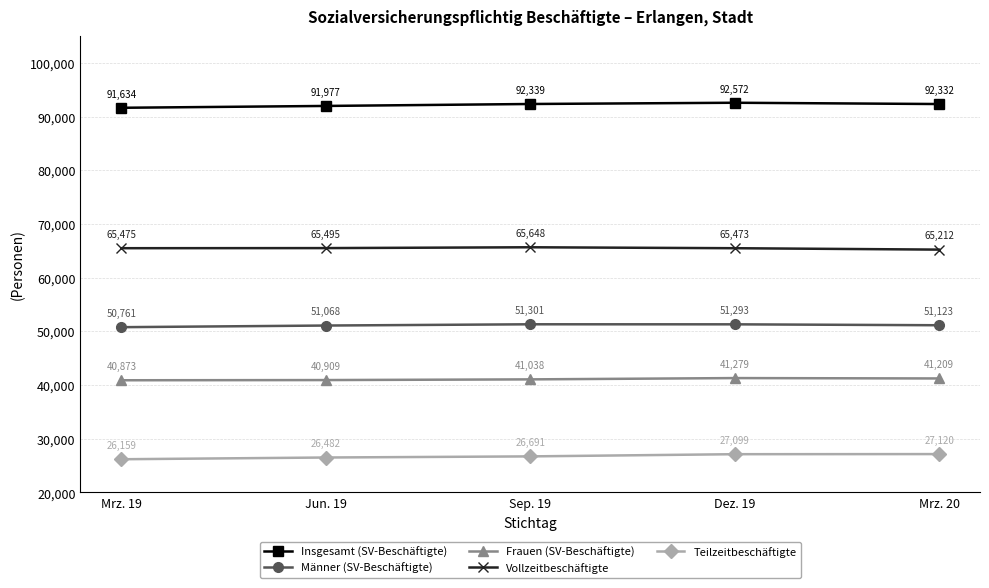

True or false: Teilzeitbeschäftigte has more than 0 interior local peaks.

False